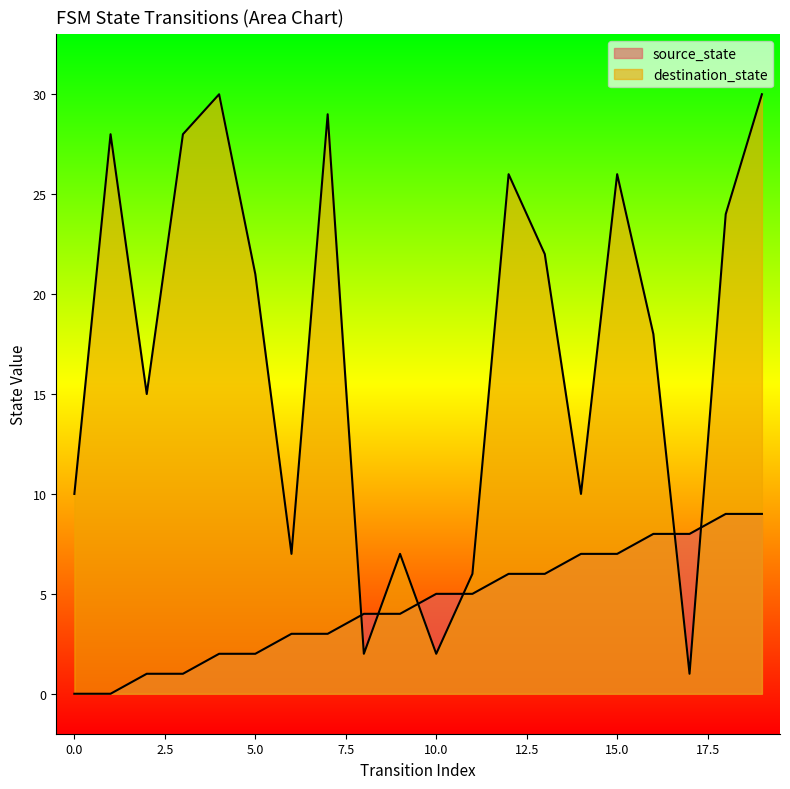

Where do destination_state and source_state first cross each other?

7 and 8